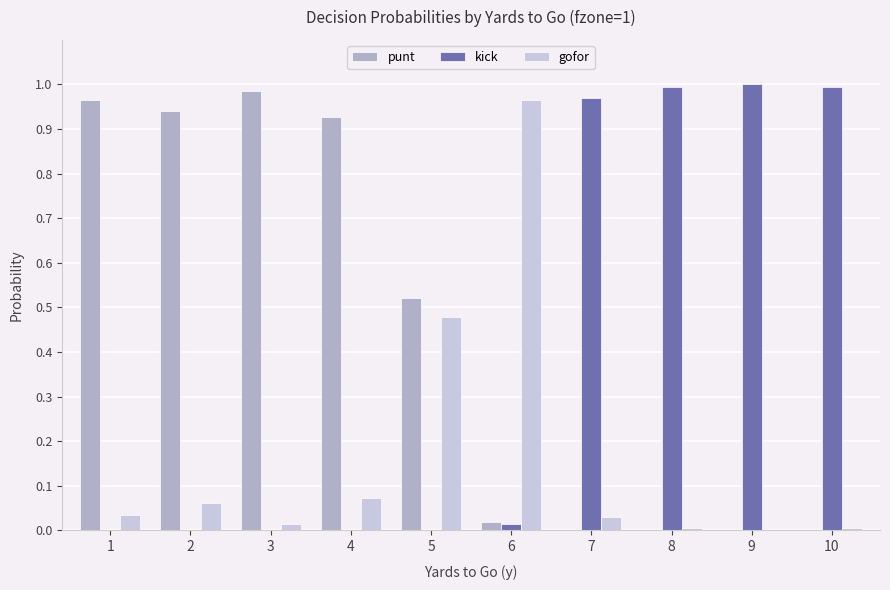

Is the value of gofor at 7 greater than the value of punt at 5?

No